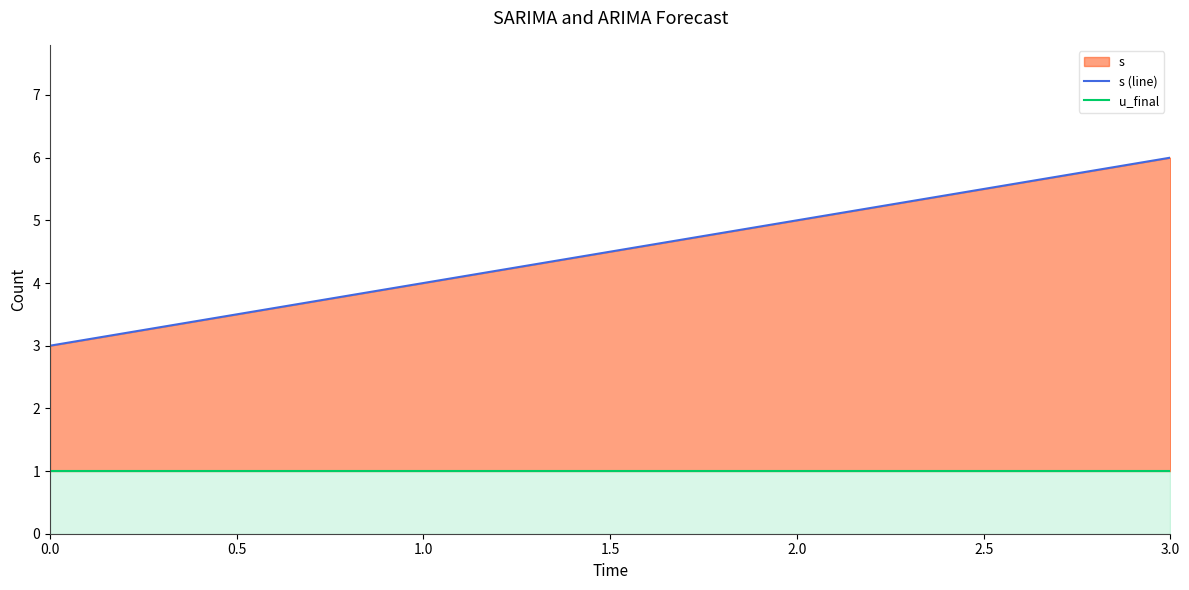

Which series has the largest range (max minus min)?

s (line)